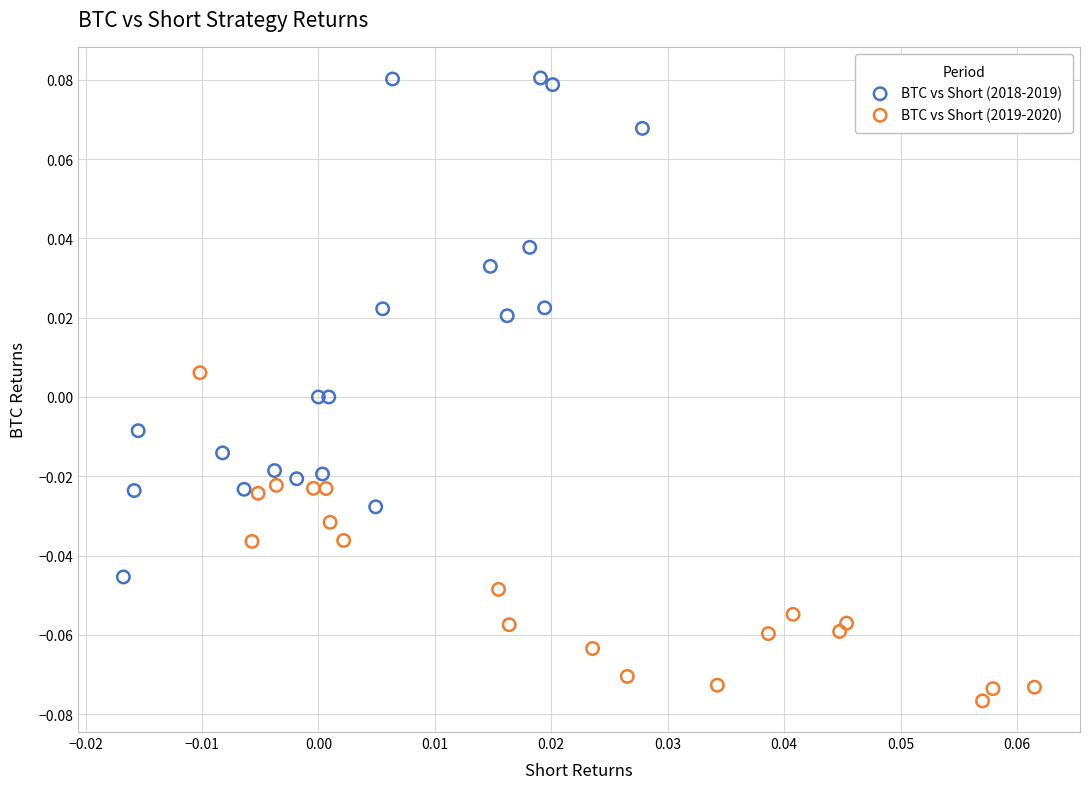

Which series contains the lowest Y value?

BTC vs Short (2019-2020)